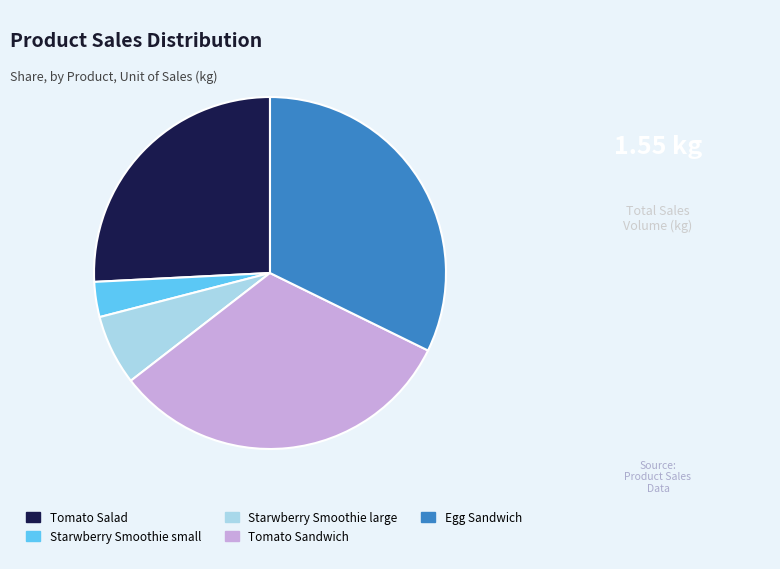

Which has a higher value, Tomato Salad or Starwberry Smoothie small?

Tomato Salad